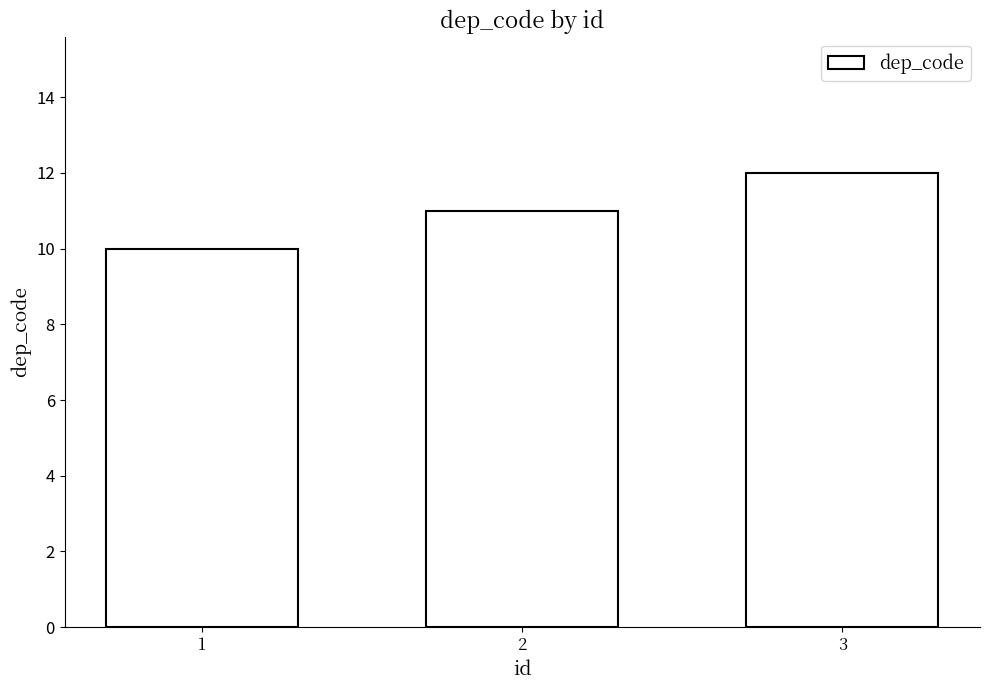

List the labels in order of value, largest first.

3, 2, 1